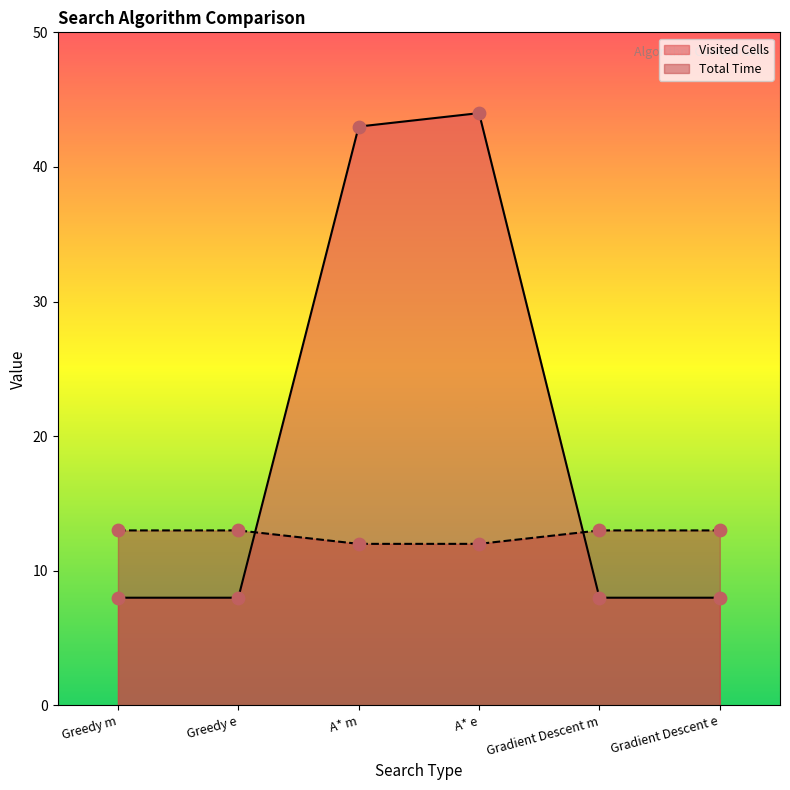

Which series contains the highest Y value?

Visited Cells